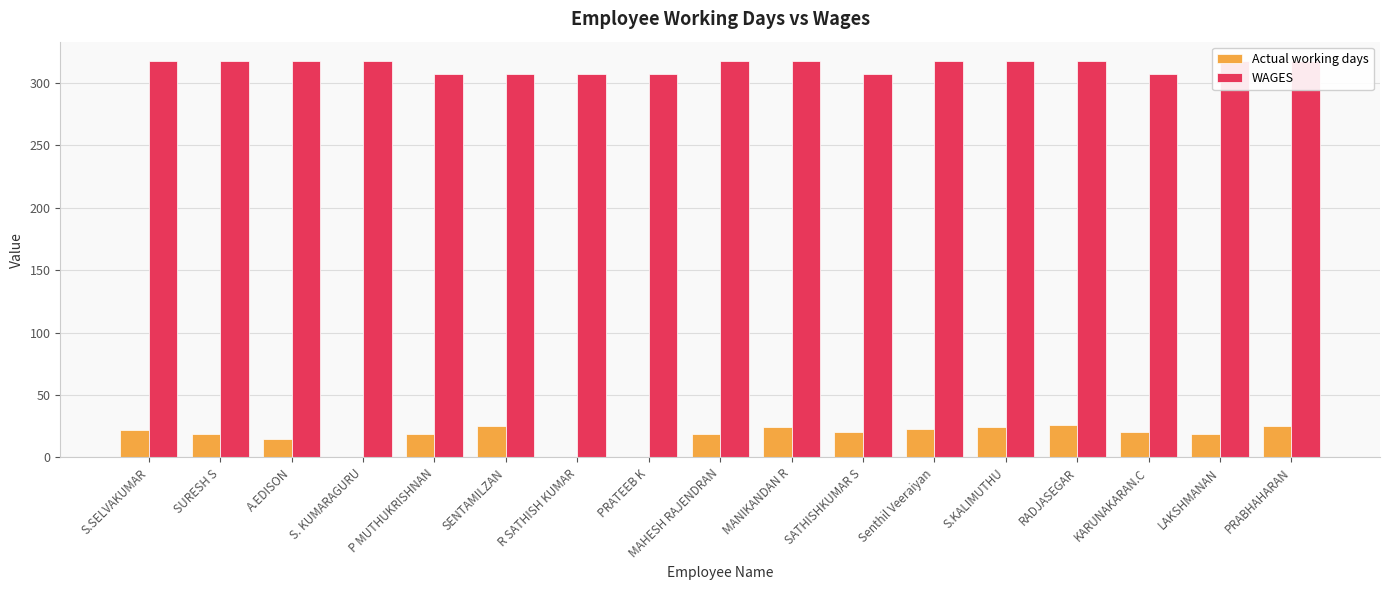

At which label does Actual working days first exceed 20?

S.SELVAKUMAR